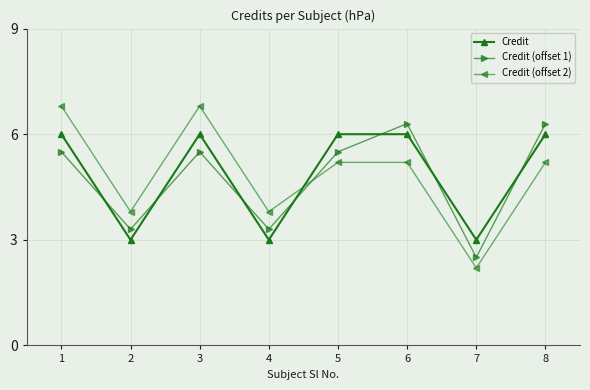

Is it true that Credit (offset 2) equals 5.2 at 8?

True